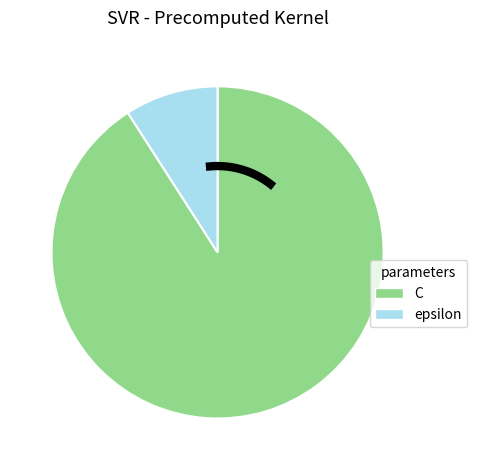

Count the number of slices in the pie.

2